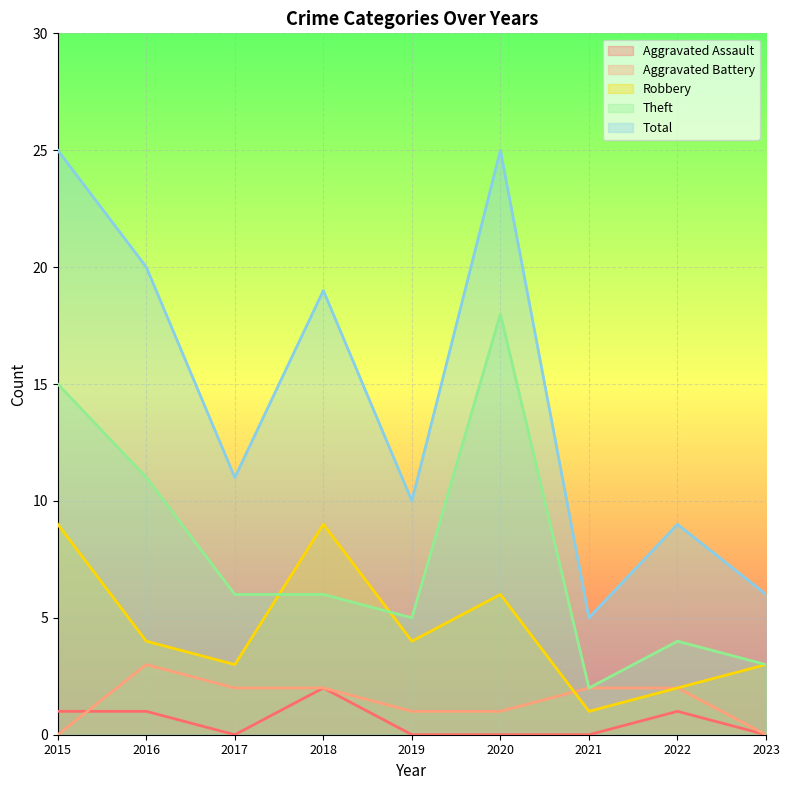

Which series ends up on top after the final intersection of Robbery and Aggravated Battery?

Aggravated Battery